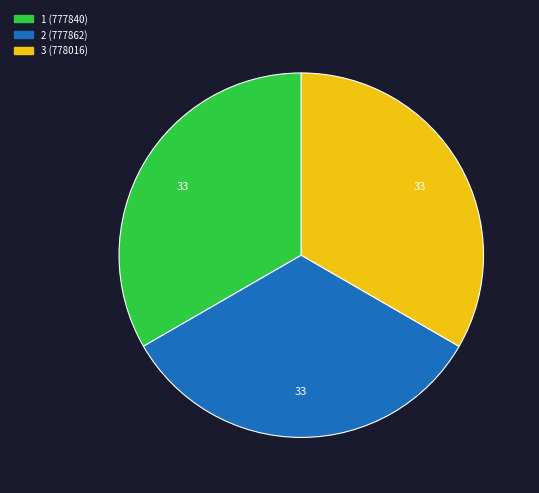

Is it true that 2 is 21% of the pie?

False